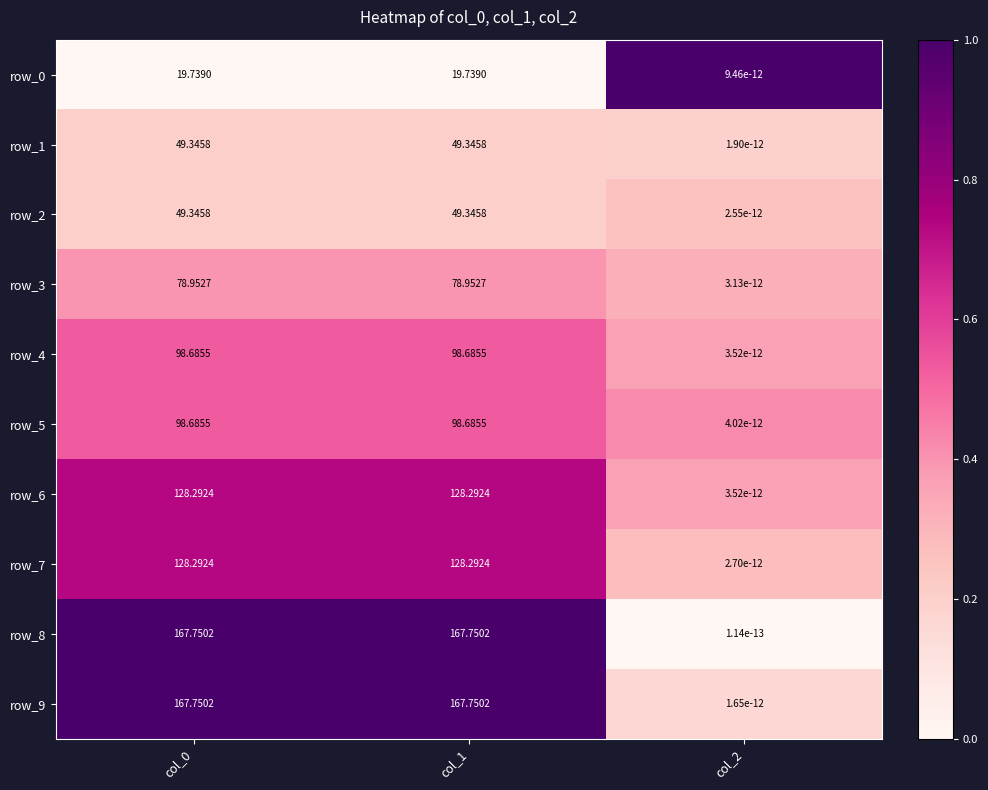

Is the value of row_9 at col_1 greater than the value of row_0 at col_2?

Yes